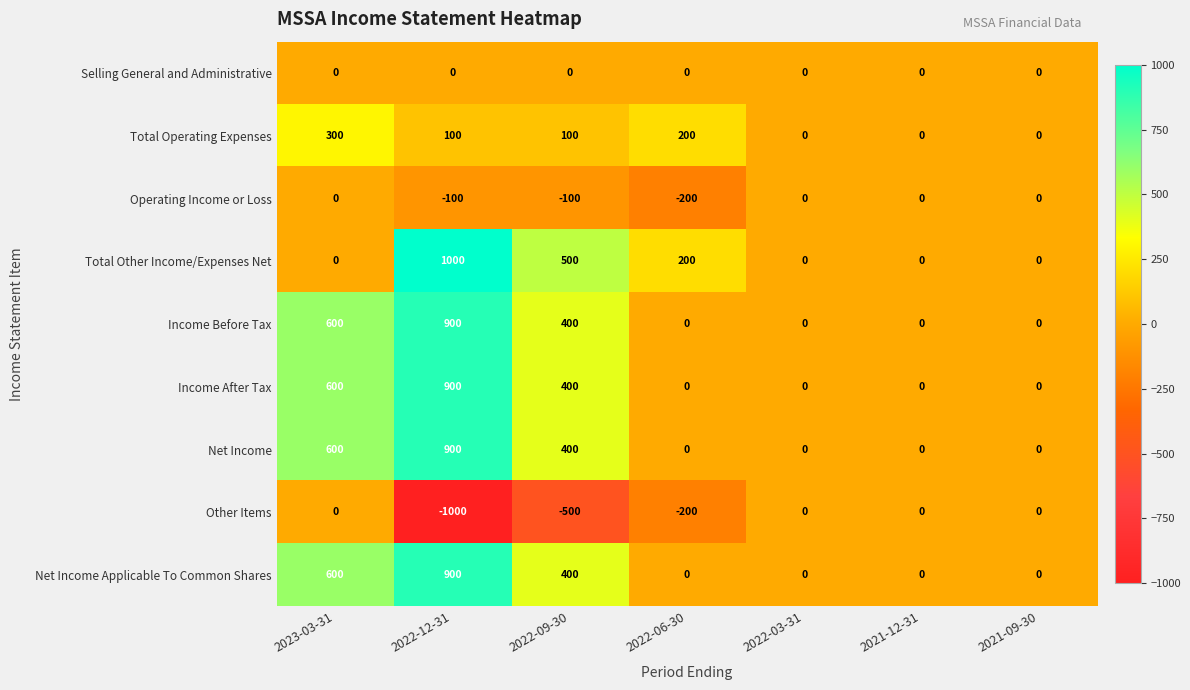

What is the spread (max minus min) of values at 2022-12-31?

2000